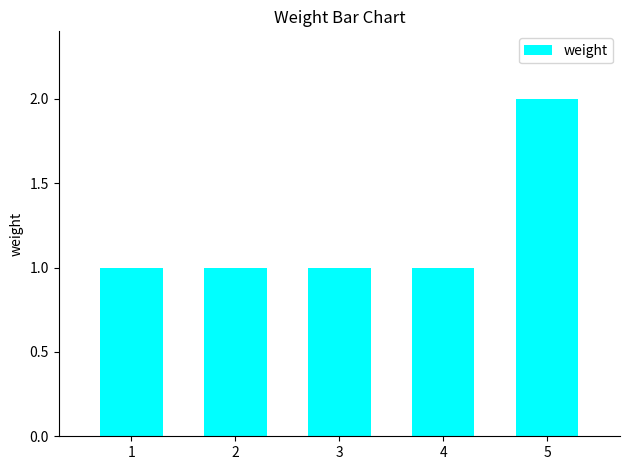

How many values are between 1 and 2?

5